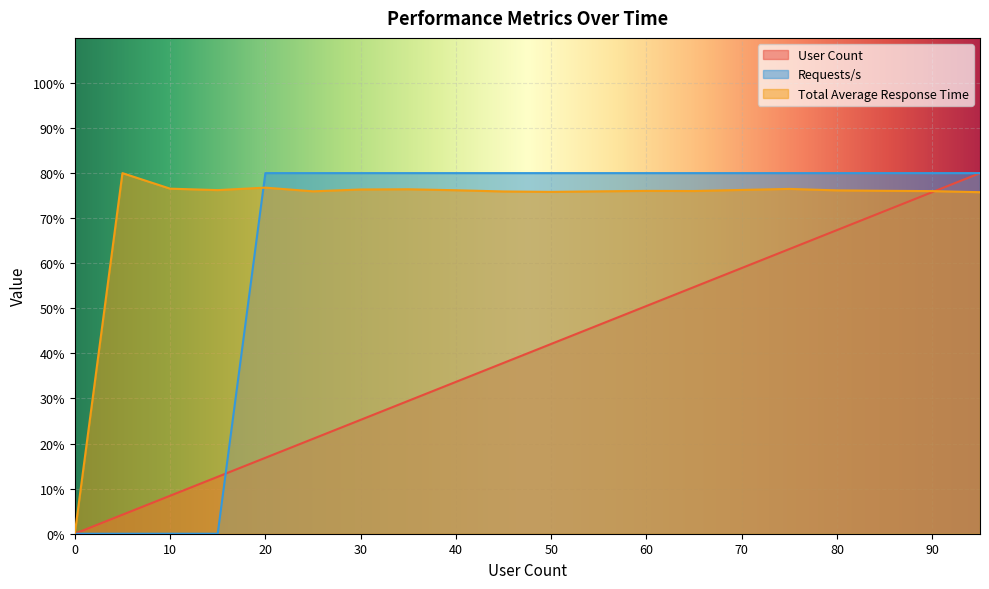

Rank the categories by Requests/s value from lowest to highest.

0, 5, 10, 15, 20, 25, 30, 35, 40, 45, 50, 55, 60, 65, 70, 75, 80, 85, 90, 95